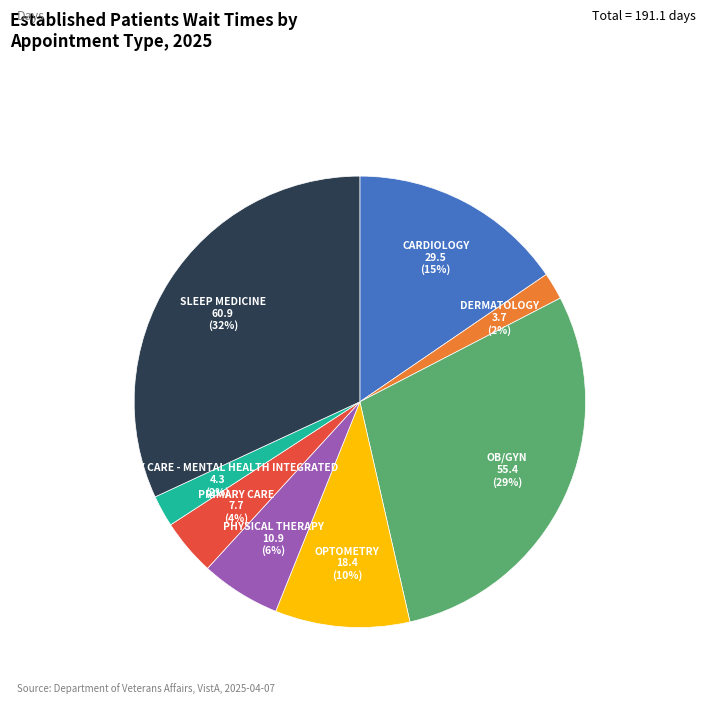

To the nearest percent, what is the difference between the largest and smallest slice percentages?

30%